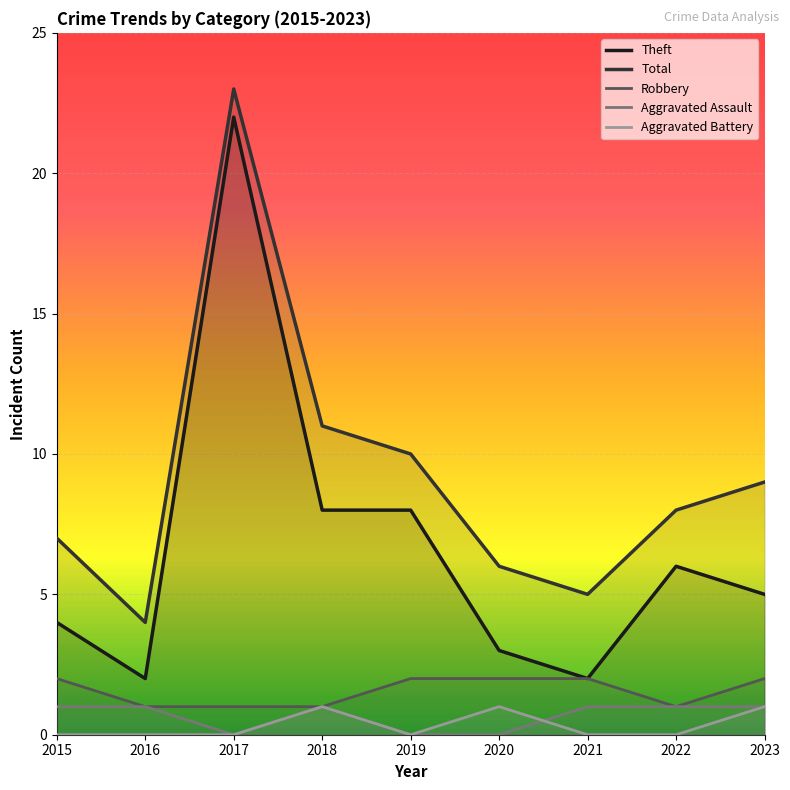

At 2023, list the series in order from largest to smallest.

Total, Theft, Robbery, Aggravated Assault, Aggravated Battery